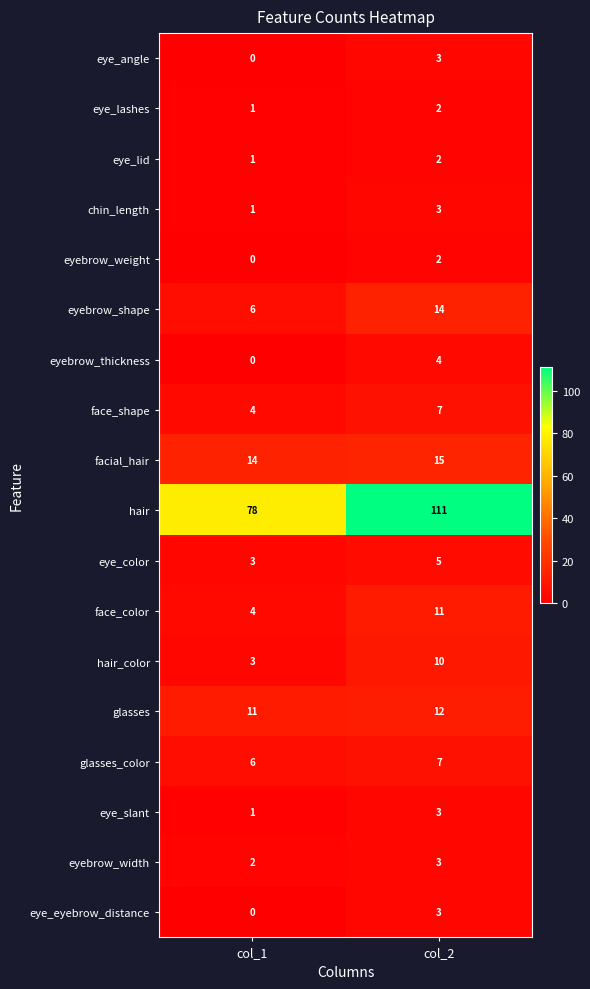

At which category does the chart reach its minimum across all series?

col_1